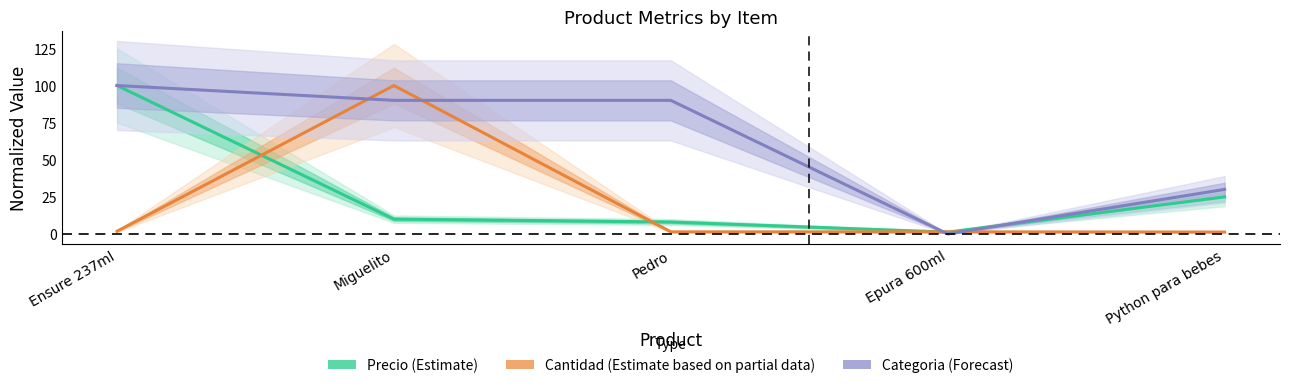

At which label is Cantidad (Partial Estimate) closest to 50?

Ensure 237ml